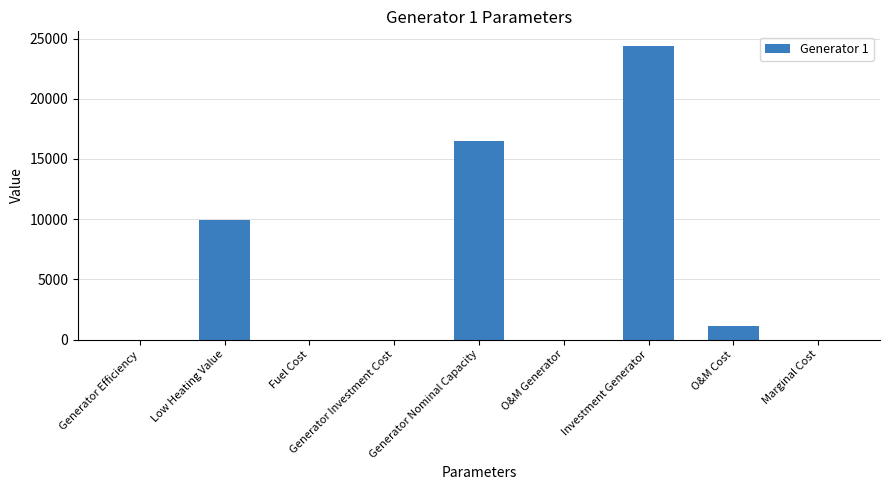

What is the greatest value displayed?

24387.2